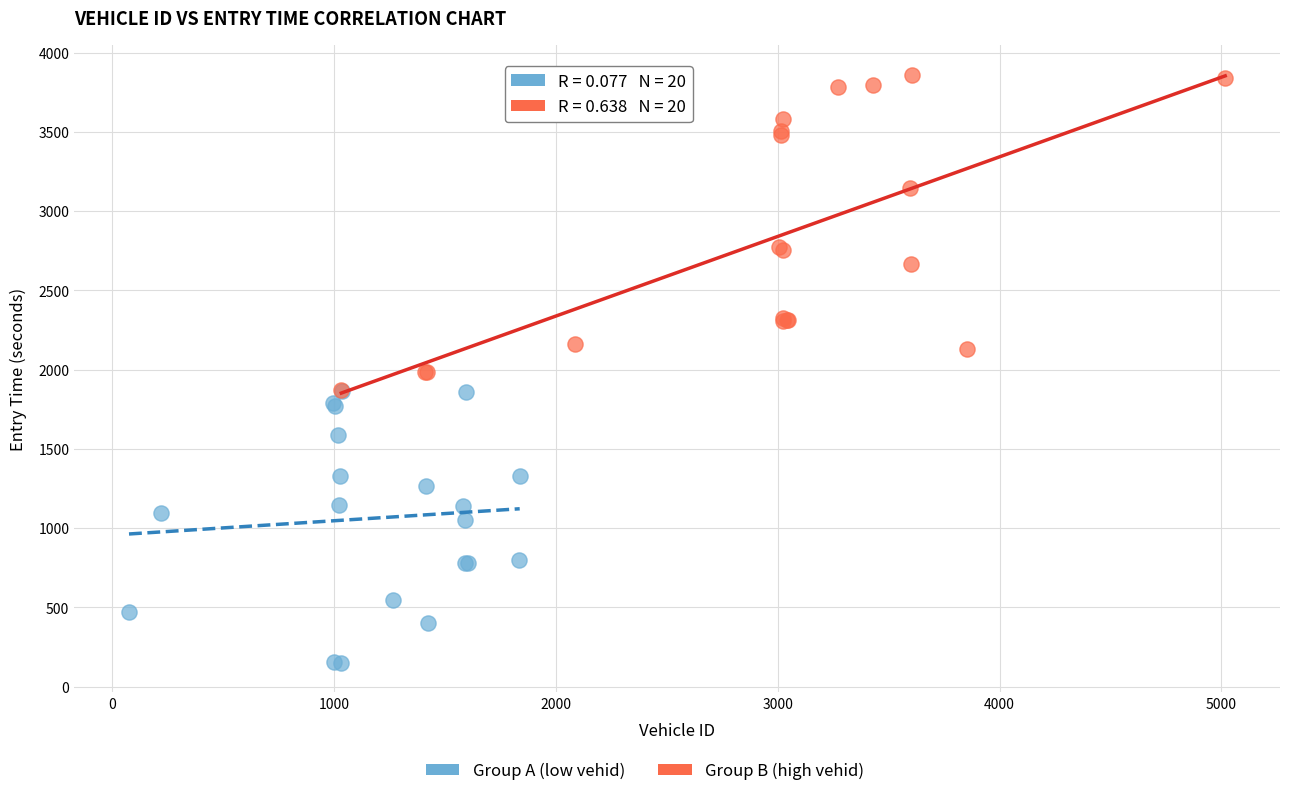

Which series reaches the maximum Y coordinate?

Group B (high vehid)